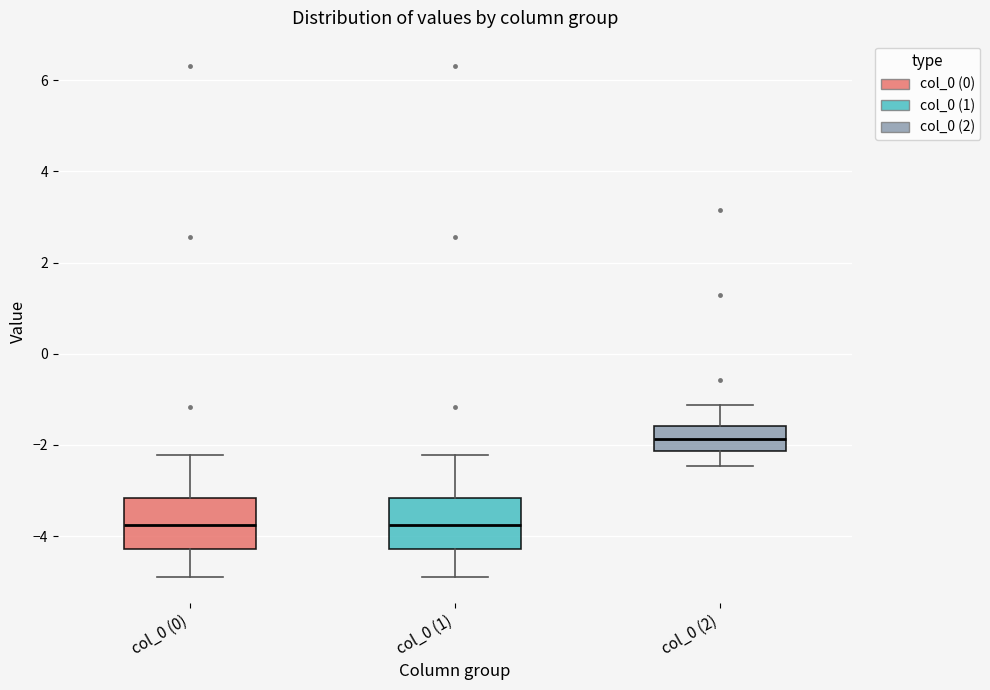

Where does the upper whisker of the box for col_0 (0) end on the y-axis? The values are not printed on the chart, so give them approximately, as read against the axis.

-2.2